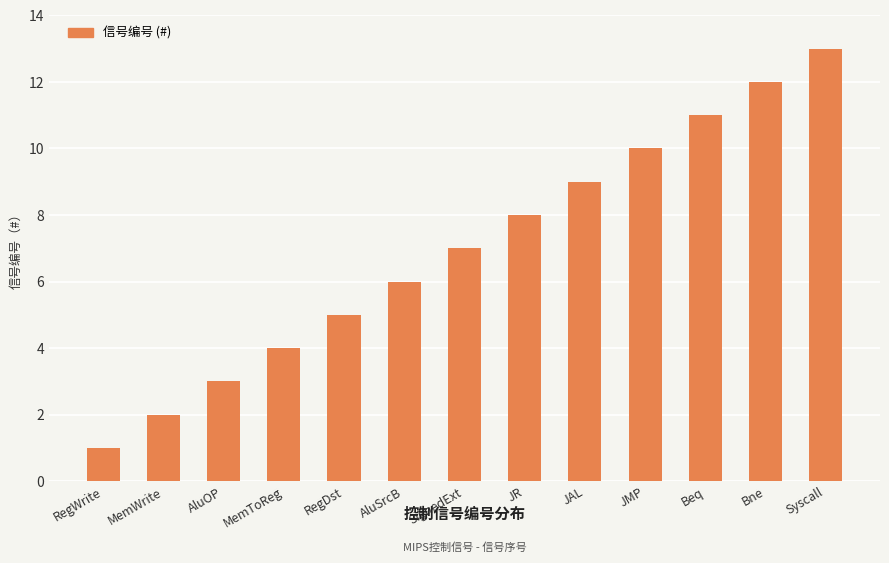

Reading right to left, transcribe all the data shown in this chart.

Syscall=13	Bne=12	Beq=11	JMP=10	JAL=9	JR=8	SignedExt=7	AluSrcB=6	RegDst=5	MemToReg=4	AluOP=3	MemWrite=2	RegWrite=1